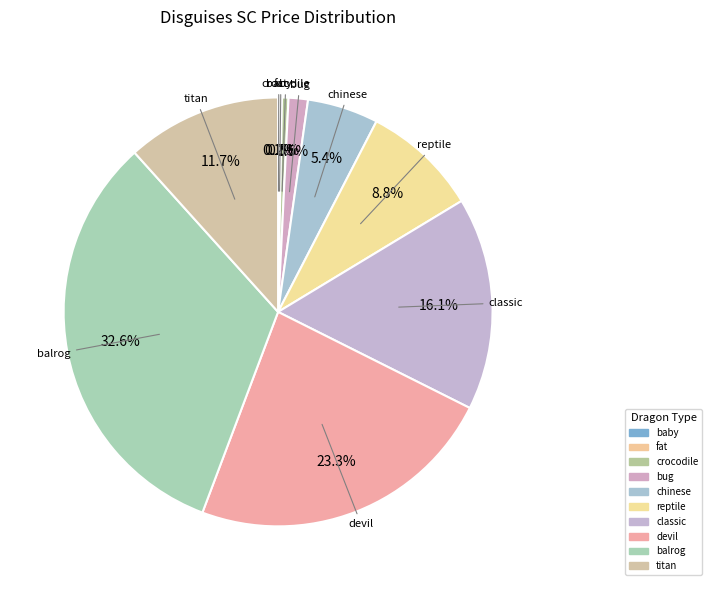

To the nearest percent, what is the difference between the largest and smallest slice percentages?

32%